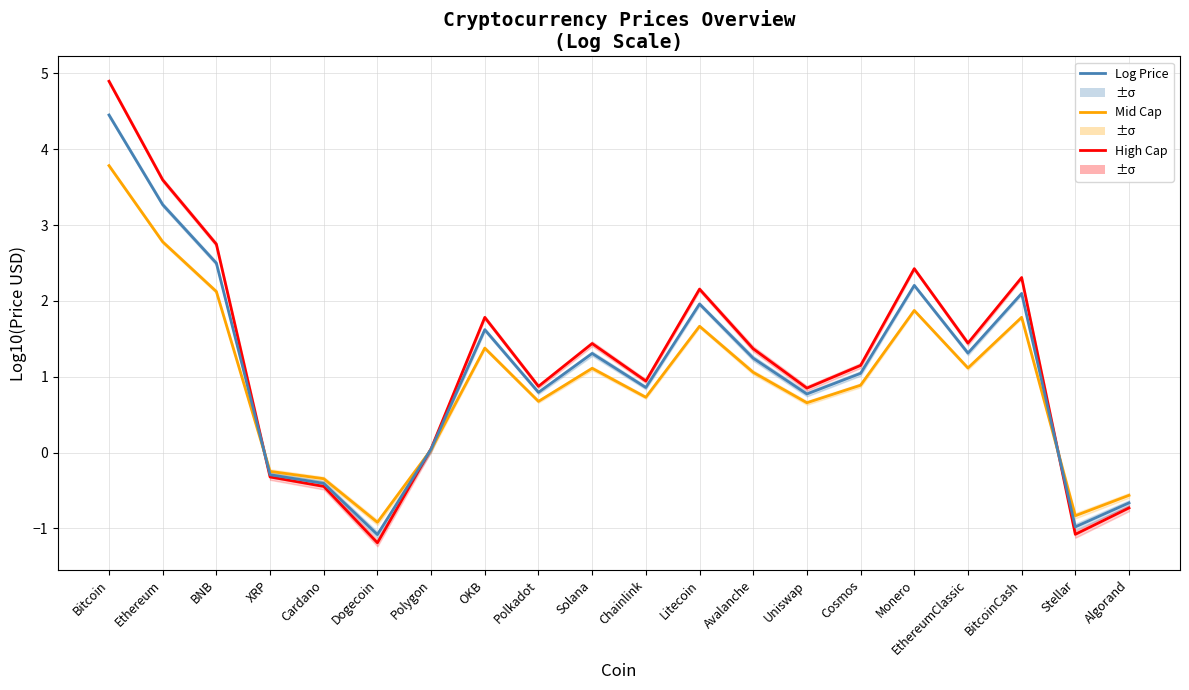

What is the difference between the Mid Cap values at BitcoinCash and Solana?

0.7